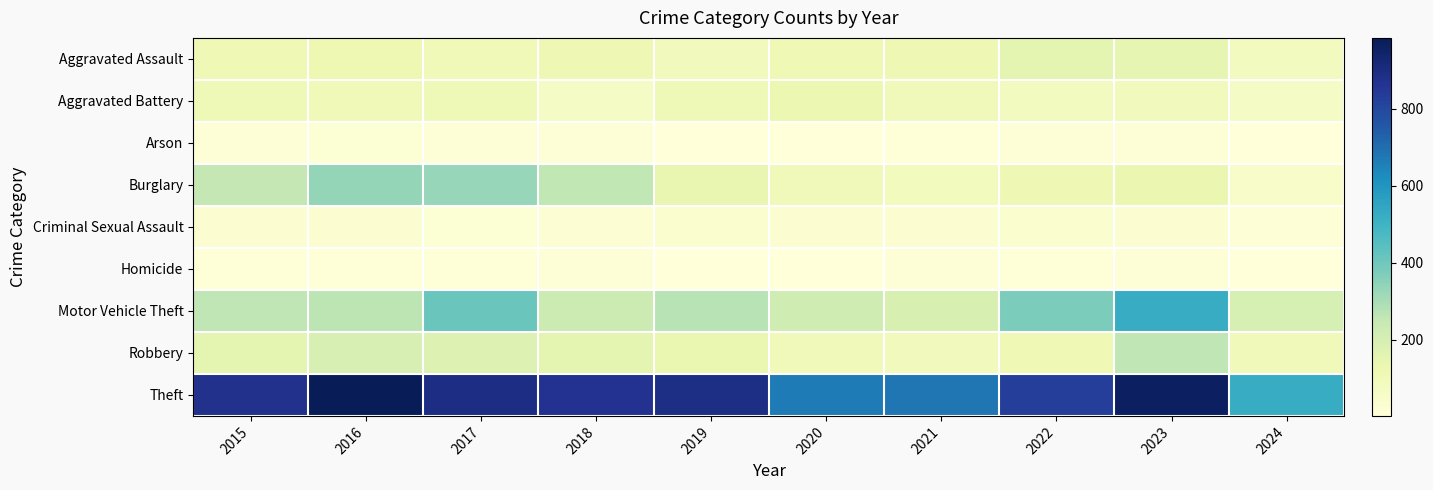

How many categories are shown in the chart?

10